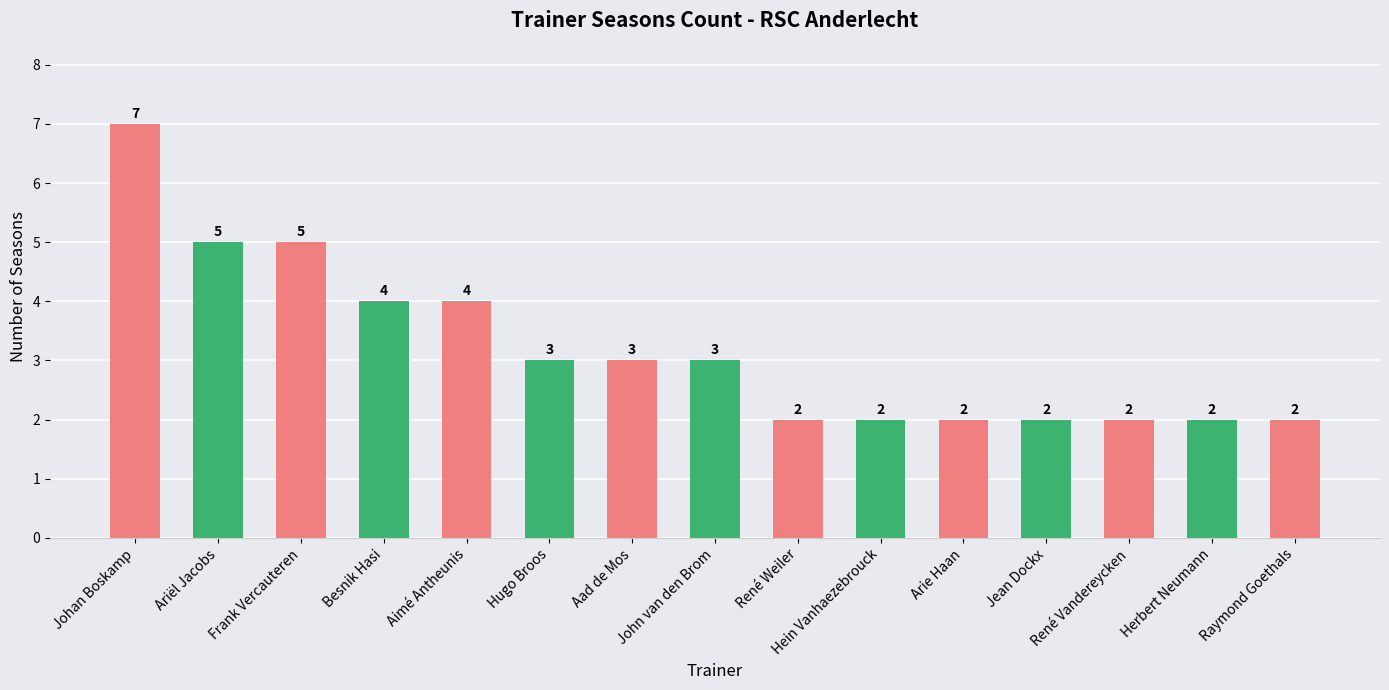

At which label does the data first exceed 3?

Johan Boskamp